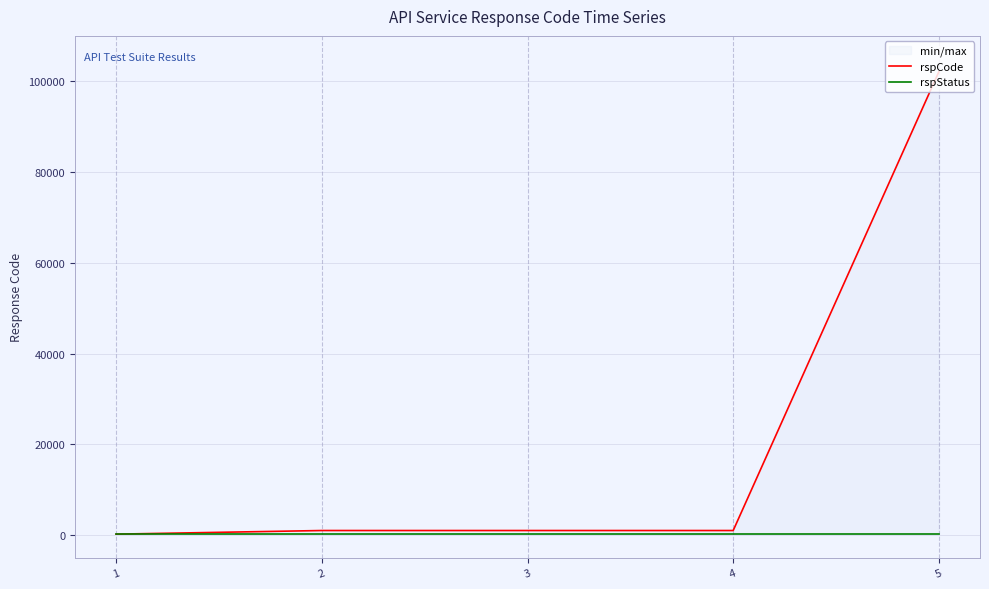

Reading left to right, what are all the values shown in this chart?

rspCode: 1=200	2=1001	3=1001	4=1001	5=102101
rspStatus: 1=200	2=200	3=200	4=200	5=200